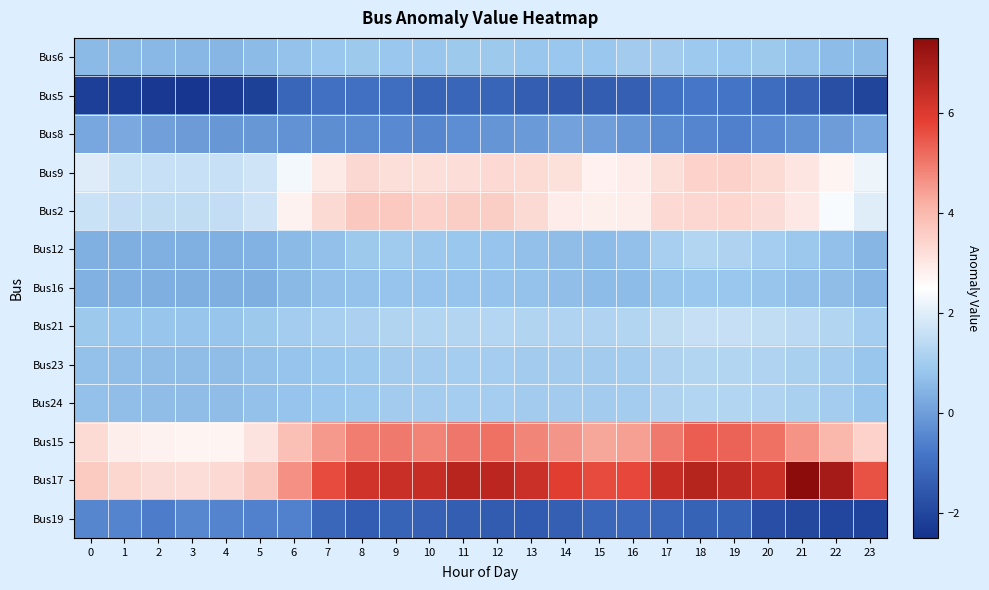

Reading left to right, list all the values displayed in this chart.

Bus6: 0=0.6	1=0.5	2=0.5	3=0.5	4=0.5	5=0.6	6=0.8	7=0.8	8=0.9	9=0.9	10=0.8	11=0.9	12=0.9	13=0.8	14=0.9	15=0.9	16=1.0	17=1.0	18=0.9	19=0.9	20=0.9	21=0.8	22=0.6	23=0.6
Bus5: 0=-2.2	1=-2.2	2=-2.4	3=-2.4	4=-2.3	5=-2.1	6=-1.2	7=-1.0	8=-0.9	9=-1.0	10=-1.2	11=-1.2	12=-1.2	13=-1.4	14=-1.5	15=-1.4	16=-1.4	17=-0.9	18=-0.8	19=-0.8	20=-1.1	21=-1.4	22=-1.8	23=-2.0
Bus8: 0=0.2	1=0.2	2=0.0	3=-0.0	4=-0.1	5=-0.1	6=-0.2	7=-0.3	8=-0.4	9=-0.4	10=-0.5	11=-0.3	12=-0.2	13=-0.1	14=0.1	15=0.0	16=-0.1	17=-0.4	18=-0.5	19=-0.6	20=-0.4	21=-0.3	22=-0.0	23=0.2
Bus9: 0=2.0	1=1.7	2=1.6	3=1.6	4=1.6	5=1.7	6=2.3	7=2.9	8=3.3	9=3.2	10=3.2	11=3.2	12=3.3	13=3.3	14=3.2	15=2.8	16=2.9	17=3.2	18=3.5	19=3.5	20=3.3	21=3.0	22=2.7	23=2.2
Bus2: 0=1.7	1=1.5	2=1.5	3=1.5	4=1.5	5=1.7	6=2.8	7=3.3	8=3.7	9=3.7	10=3.5	11=3.6	12=3.6	13=3.3	14=2.9	15=2.8	16=2.9	17=3.3	18=3.4	19=3.4	20=3.3	21=3.0	22=2.4	23=2.0
Bus12: 0=0.4	1=0.3	2=0.4	3=0.4	4=0.4	5=0.4	6=0.6	7=0.7	8=0.9	9=1.0	10=0.9	11=0.8	12=0.8	13=0.7	14=0.7	15=0.6	16=0.7	17=1.1	18=1.3	19=1.2	20=1.0	21=0.9	22=0.7	23=0.5
Bus16: 0=0.4	1=0.4	2=0.3	3=0.3	4=0.3	5=0.3	6=0.6	7=0.7	8=0.7	9=0.8	10=0.8	11=0.8	12=0.8	13=0.7	14=0.7	15=0.6	16=0.6	17=0.8	18=0.9	19=0.9	20=0.8	21=0.7	22=0.6	23=0.5
Bus21: 0=0.9	1=0.8	2=0.8	3=0.8	4=0.8	5=0.9	6=1.0	7=1.1	8=1.2	9=1.2	10=1.3	11=1.3	12=1.3	13=1.2	14=1.2	15=1.2	16=1.3	17=1.5	18=1.6	19=1.6	20=1.5	21=1.4	22=1.3	23=1.0
Bus23: 0=0.7	1=0.7	2=0.6	3=0.6	4=0.6	5=0.7	6=0.8	7=0.9	8=0.9	9=1.0	10=1.0	11=1.0	12=1.0	13=1.0	14=1.0	15=1.0	16=1.0	17=1.2	18=1.3	19=1.3	20=1.2	21=1.1	22=1.0	23=0.8
Bus24: 0=0.7	1=0.7	2=0.6	3=0.6	4=0.6	5=0.7	6=0.8	7=0.9	8=0.9	9=1.0	10=1.0	11=1.0	12=1.0	13=1.0	14=1.0	15=1.0	16=1.0	17=1.2	18=1.3	19=1.3	20=1.2	21=1.1	22=1.0	23=0.8
Bus15: 0=3.3	1=2.9	2=2.8	3=2.7	4=2.7	5=3.1	6=3.9	7=4.5	8=4.9	9=5.0	10=4.8	11=5.0	12=5.1	13=4.8	14=4.6	15=4.3	16=4.4	17=5.0	18=5.4	19=5.3	20=5.1	21=4.6	22=4.1	23=3.5
Bus17: 0=3.7	1=3.4	2=3.3	3=3.2	4=3.3	5=3.7	6=4.6	7=5.6	8=6.2	9=6.4	10=6.4	11=6.7	12=6.6	13=6.3	14=5.9	15=5.7	16=5.7	17=6.4	18=6.7	19=6.5	20=6.3	21=7.6	22=7.0	23=5.6
Bus19: 0=-0.5	1=-0.5	2=-0.7	3=-0.4	4=-0.5	5=-0.6	6=-0.6	7=-1.2	8=-1.4	9=-1.3	10=-1.3	11=-1.4	12=-1.5	13=-1.5	14=-1.4	15=-1.2	16=-1.1	17=-1.2	18=-1.3	19=-1.3	20=-1.8	21=-2.0	22=-2.0	23=-2.1